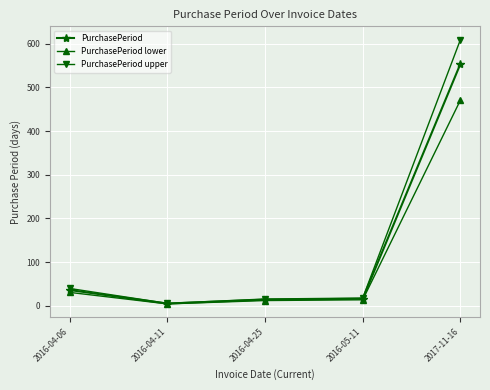

At which label does PurchasePeriod upper reach its peak?

2017-11-16